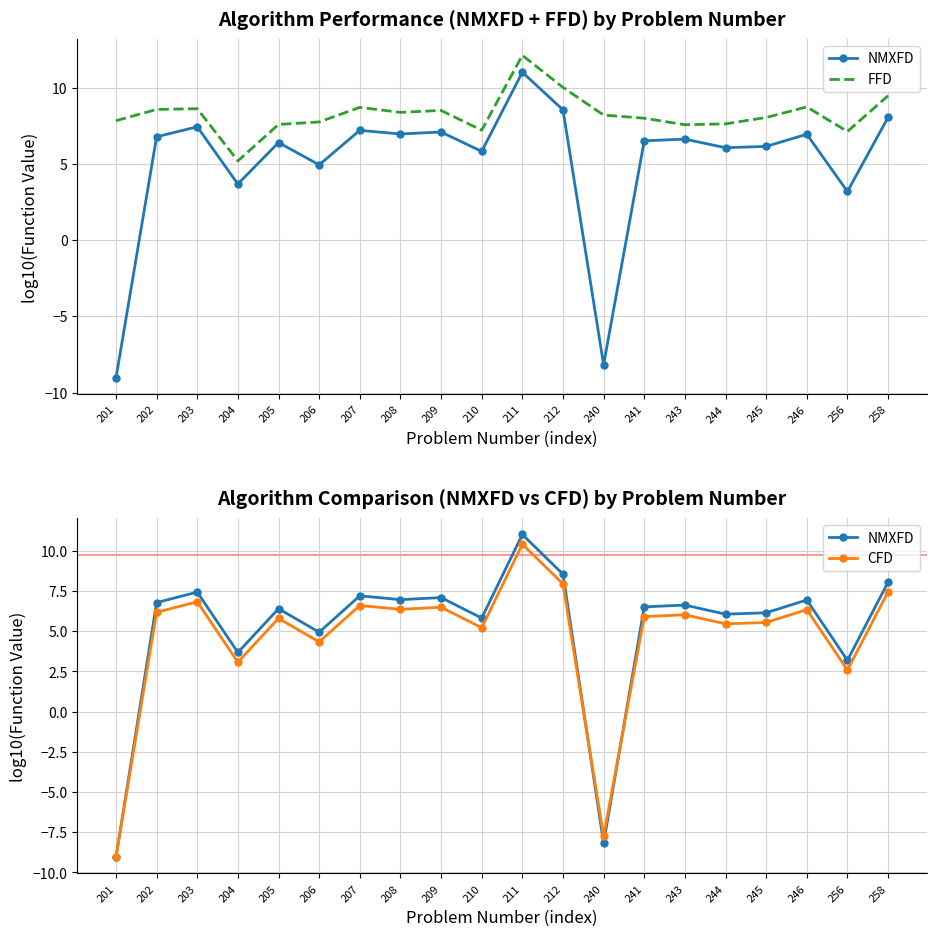

Which category has the highest value across all series?

211